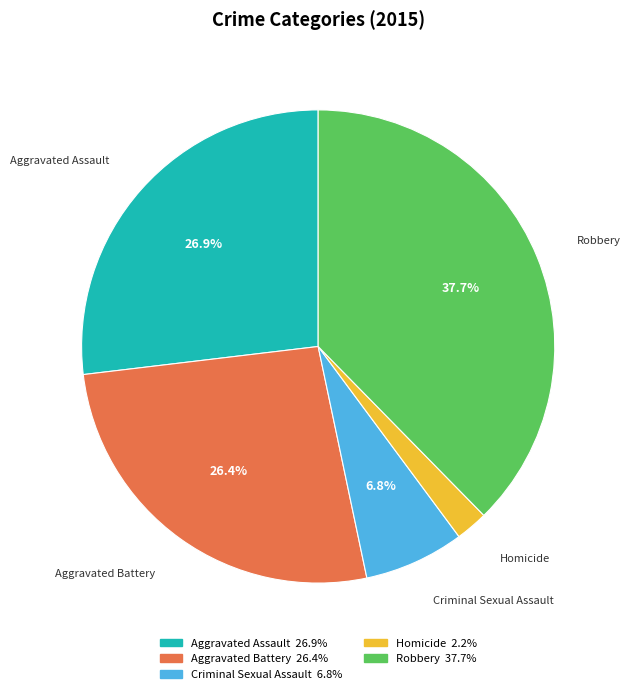

The Homicide slice represents 10% of the pie. True or false?

False